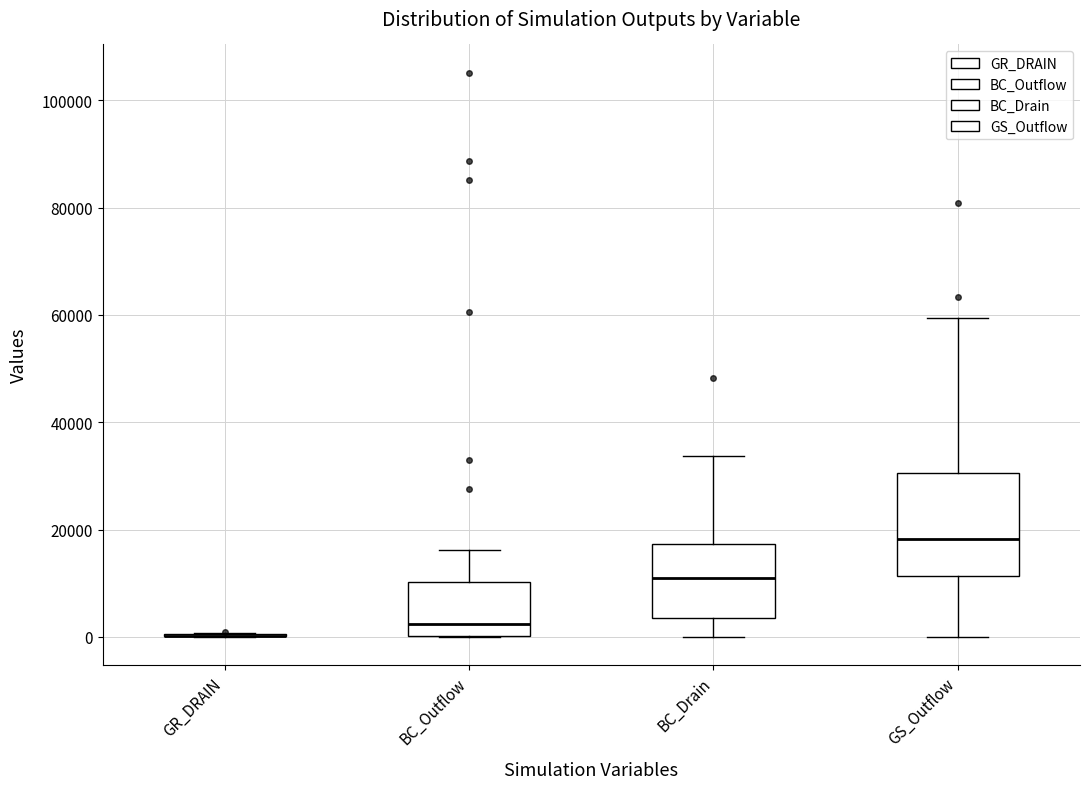

Reading left to right, transcribe this box plot: for each box, give where its median line is, the range the box spans, and where its two whiskers end, as read against the y-axis. The values are not printed on the chart, so give them approximately, as read against the axis.

GR_DRAIN: box collapsed to a line at 0, whiskers 0 to 0
BC_Outflow: median 2000, box 0 to 10000, whiskers 0 to 16000
BC_Drain: median 10000, box 4000 to 18000, whiskers 0 to 34000
GS_Outflow: median 18000, box 12000 to 30000, whiskers 0 to 60000